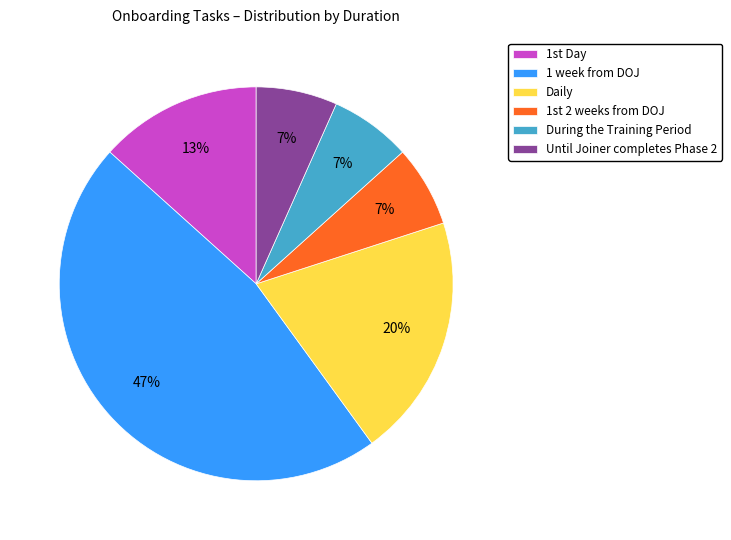

Which category has the biggest portion of the pie?

1 week from DOJ